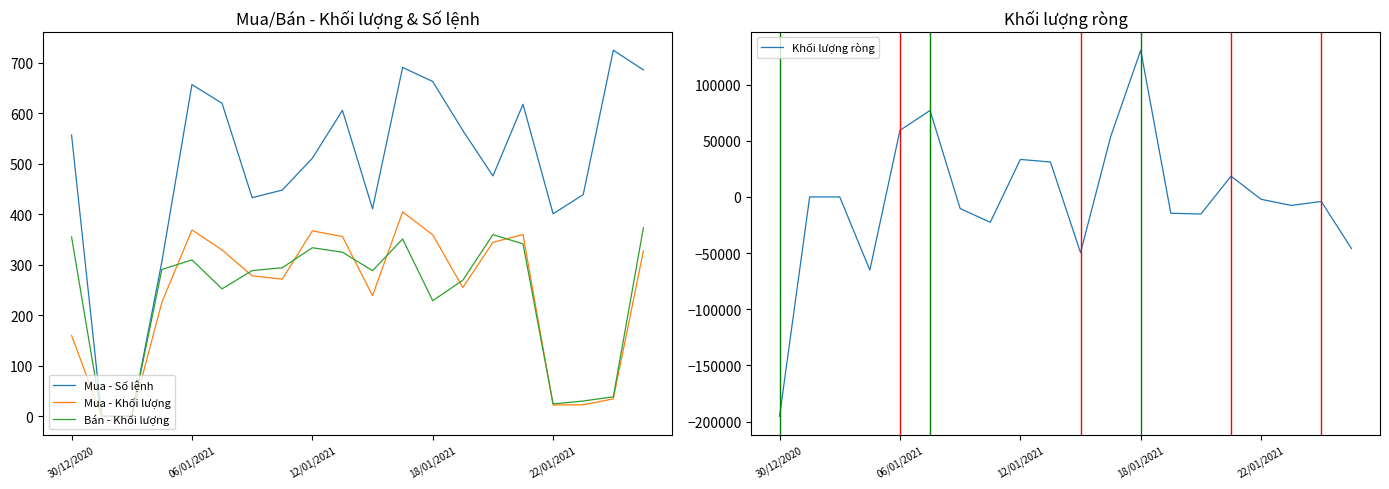

What is the value of the Mua - Số lệnh point at the 20th from the left?

686.0